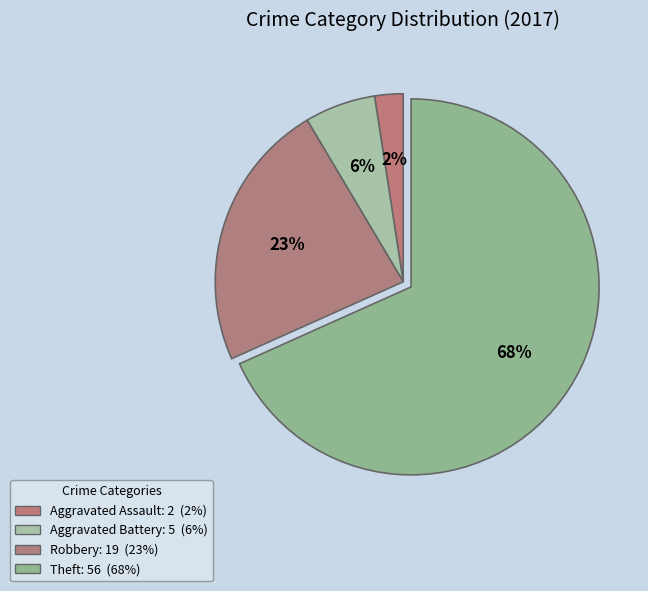

Is there any slice that represents more than half of the pie?

Yes